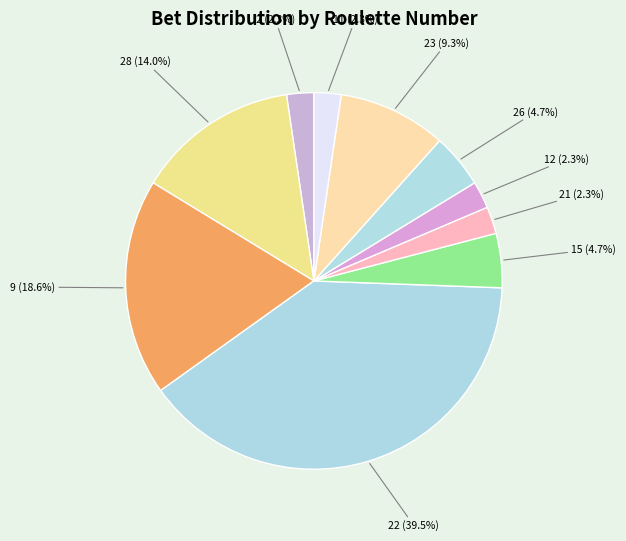

Which category has the biggest portion of the pie?

22 (39.5%)